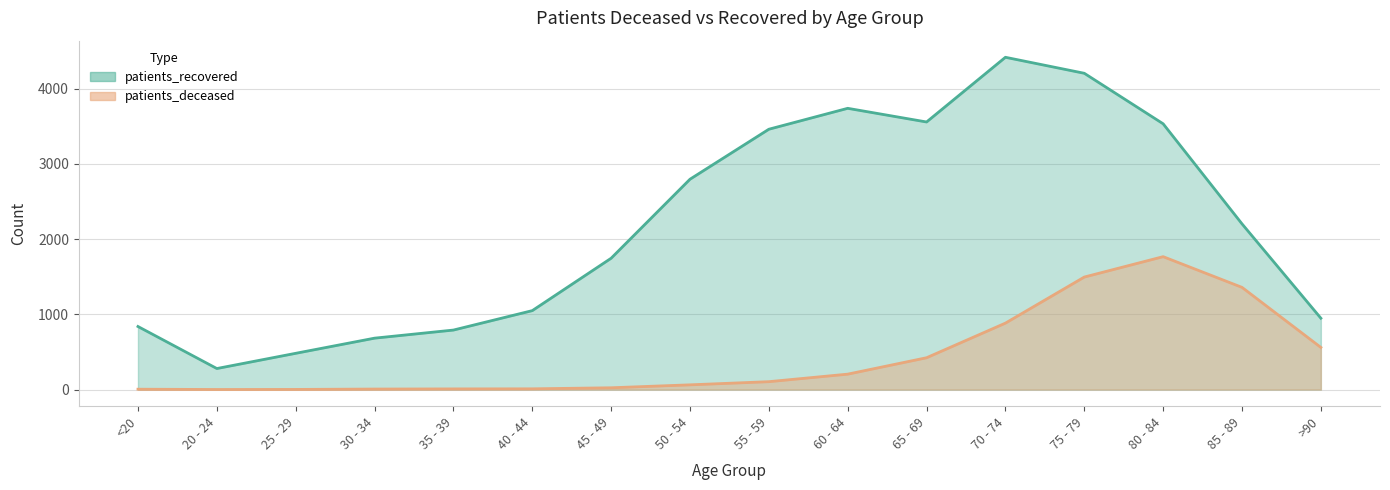

Reading right to left, what are all the values shown in this chart?

patients_deceased: >90=560.0	85 - 89=1358.0	80 - 84=1766.0	75 - 79=1495.0	70 - 74=883.0	65 - 69=423.0	60 - 64=205.0	55 - 59=105.0	50 - 54=63.0	45 - 49=24.0	40 - 44=10.0	35 - 39=9.0	30 - 34=7.0	25 - 29=2.0	20 - 24=1.0	<20=5.0
patients_recovered: >90=948.2	85 - 89=2201.9	80 - 84=3531.3	75 - 79=4202.5	70 - 74=4415.0	65 - 69=3555.4	60 - 64=3737.0	55 - 59=3459.0	50 - 54=2794.8	45 - 49=1745.0	40 - 44=1048.9	35 - 39=790.8	30 - 34=683.2	25 - 29=481.9	20 - 24=279.6	<20=838.1